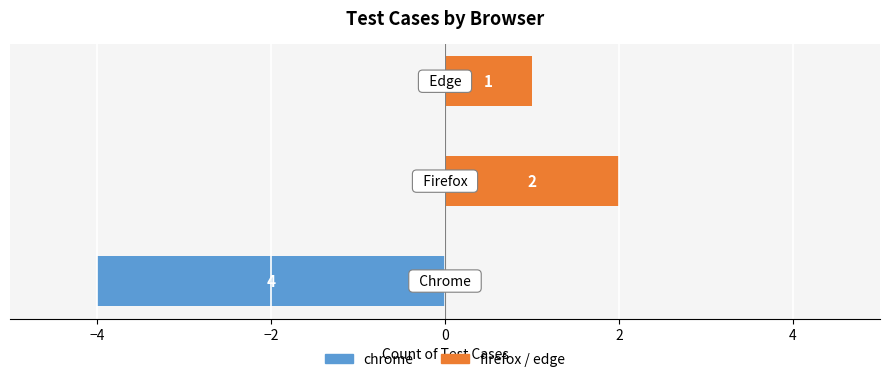

Reading left to right, what are all the values shown in this chart?

chrome: -4	0	0
firefox / edge: 0	2	1